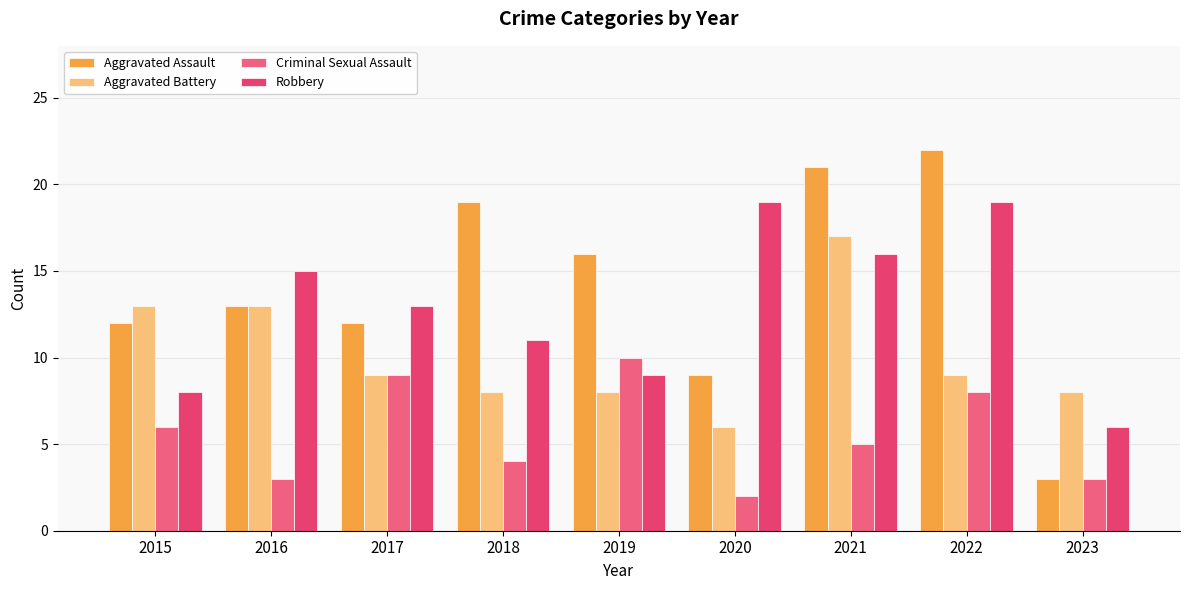

List the series in order of their peak value, highest first.

Aggravated Assault, Robbery, Aggravated Battery, Criminal Sexual Assault